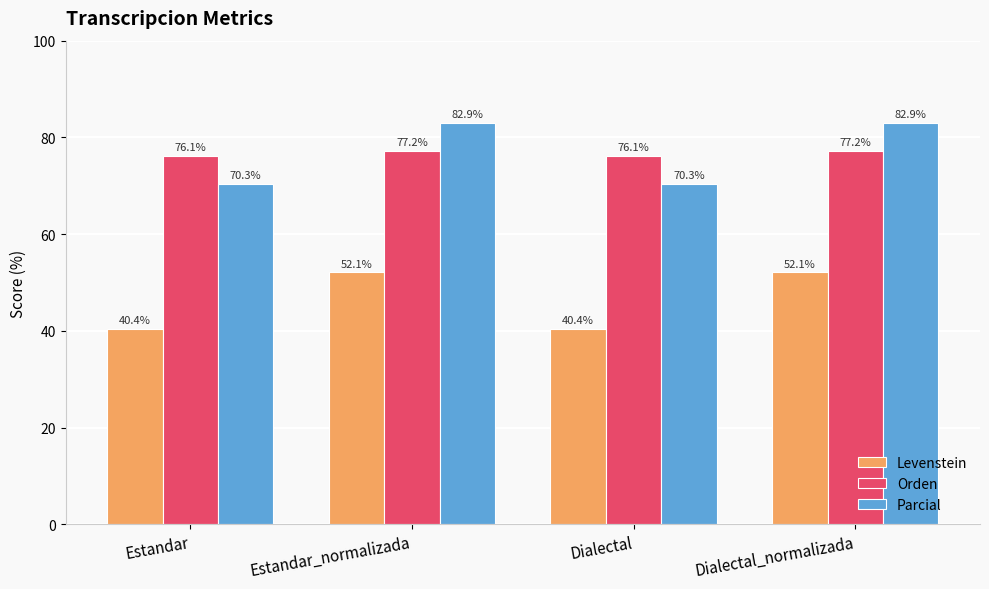

What is the approximate value of Levenstein at Dialectal?

40.4